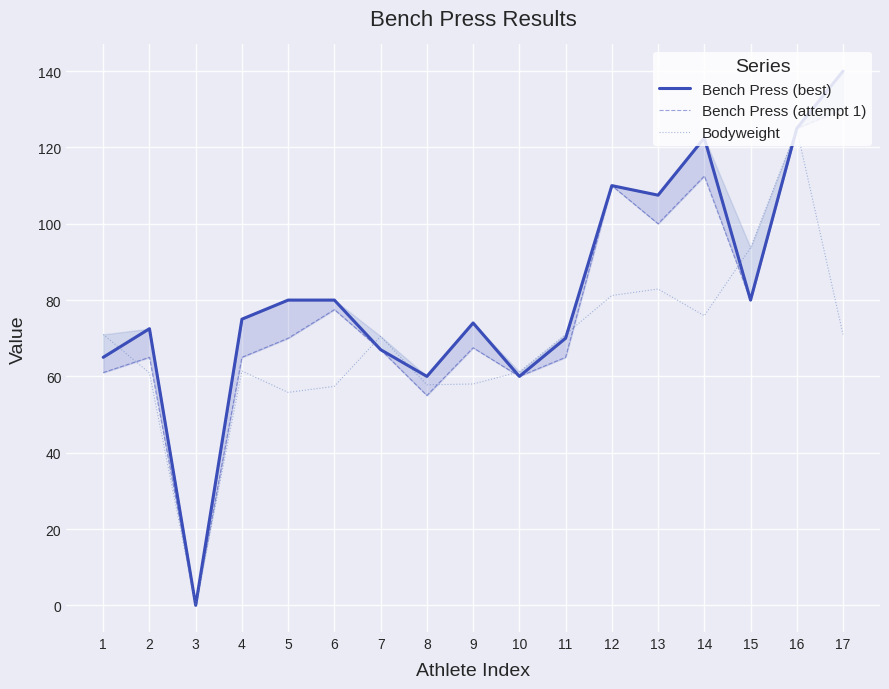

The Bench Press (best) series shows 98.6 at 2. True or false?

False